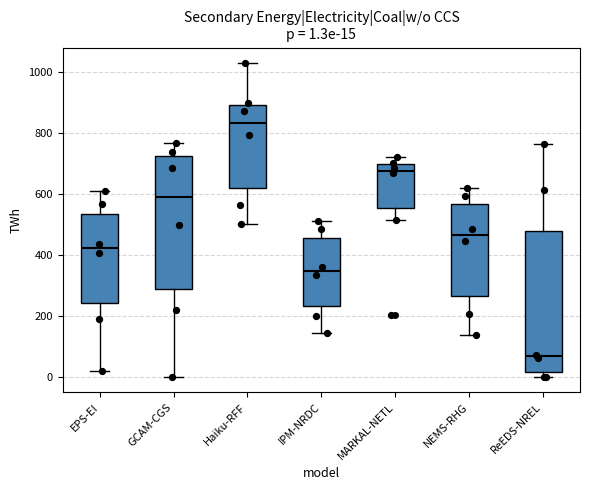

Which box's median line is the lowest?

ReEDS-NREL